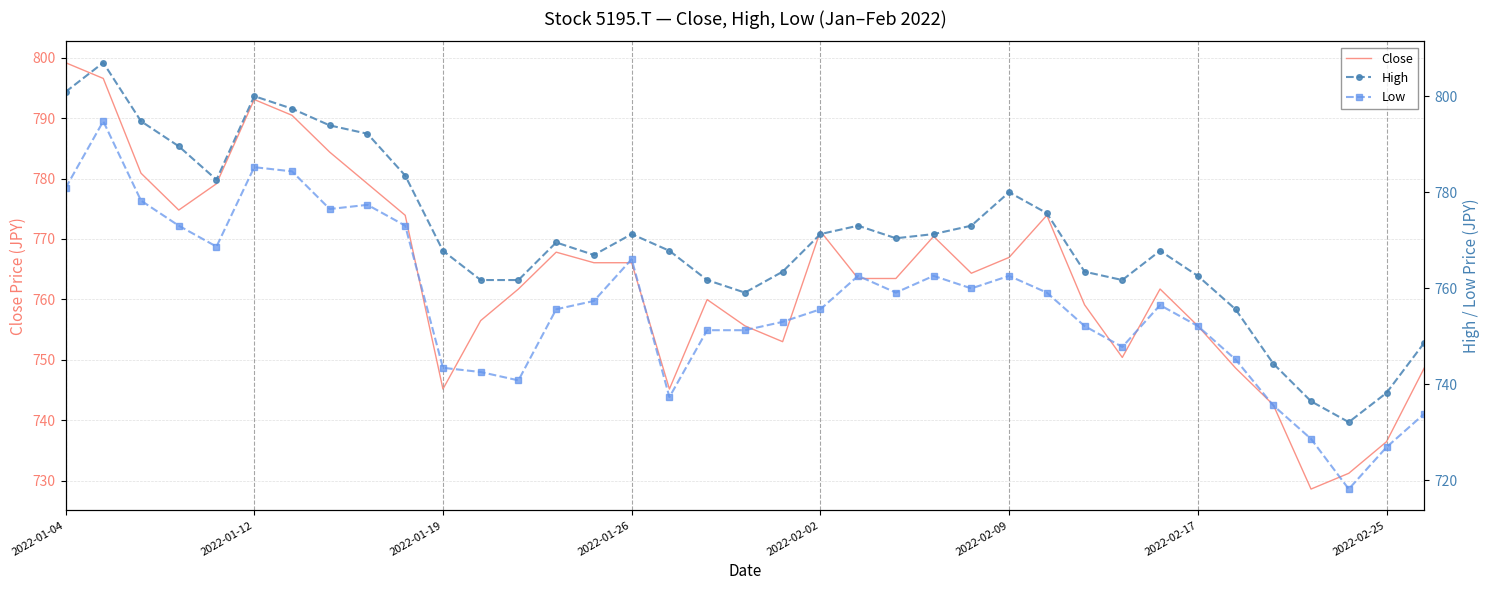

What is the value of the Close point at the 37th from the left?

748.6